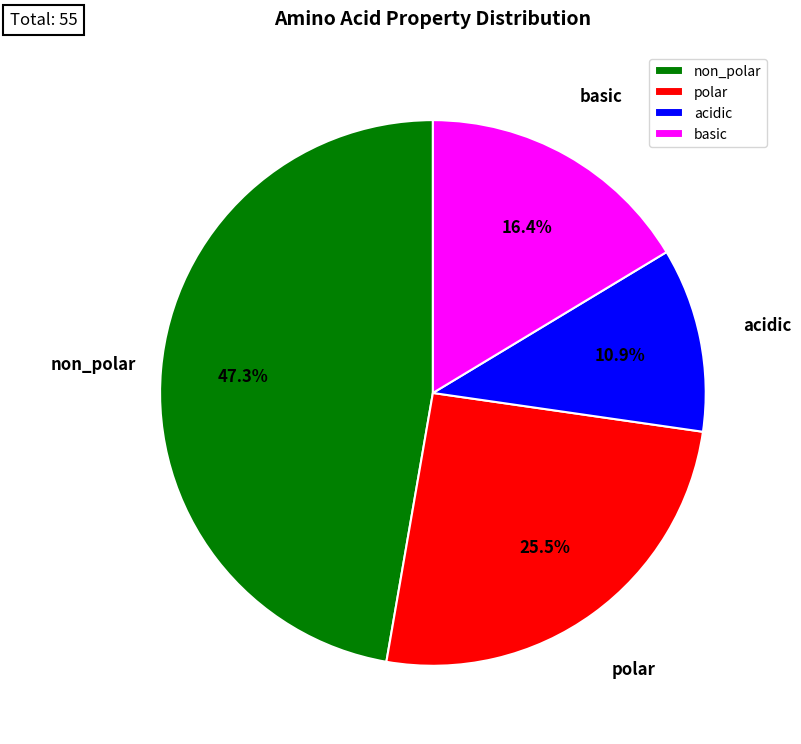

To the nearest percent, what is the average slice percentage?

25%